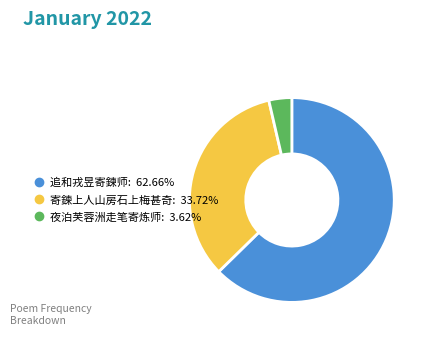

Does any single category account for the majority?

Yes